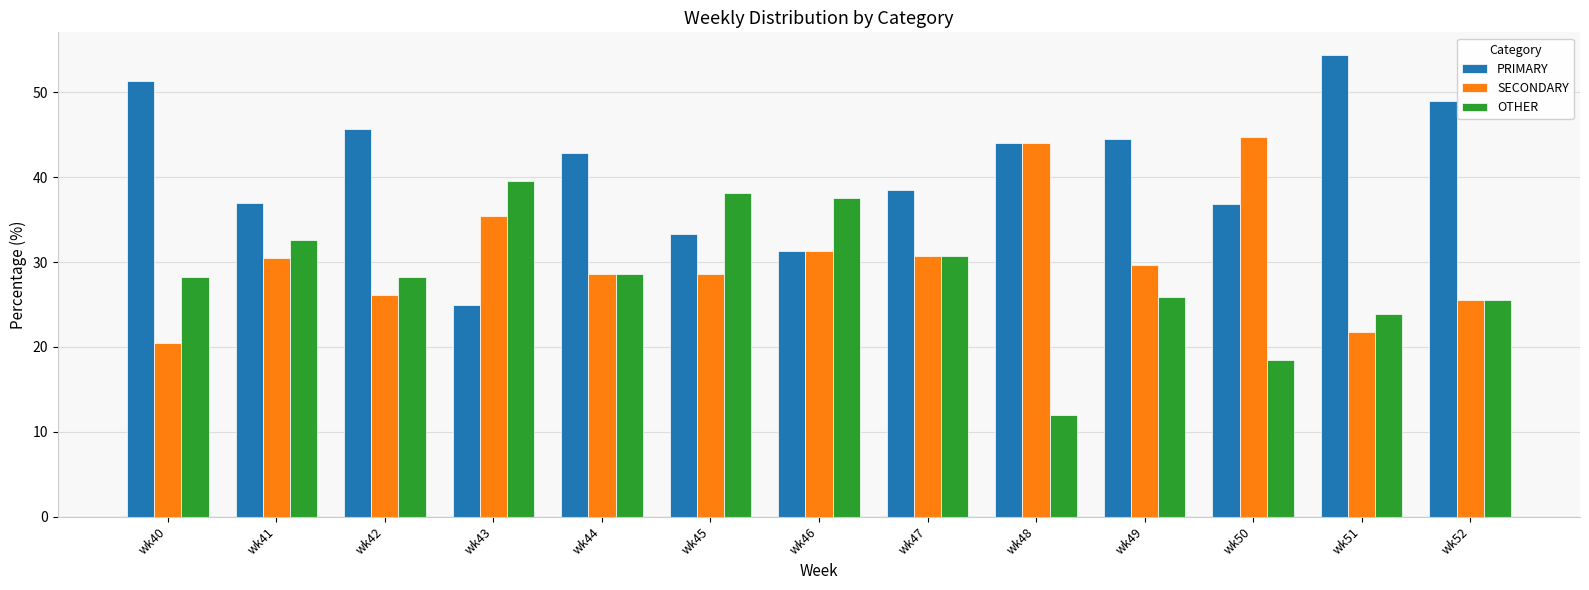

What is the maximum value shown in the chart?

54.3